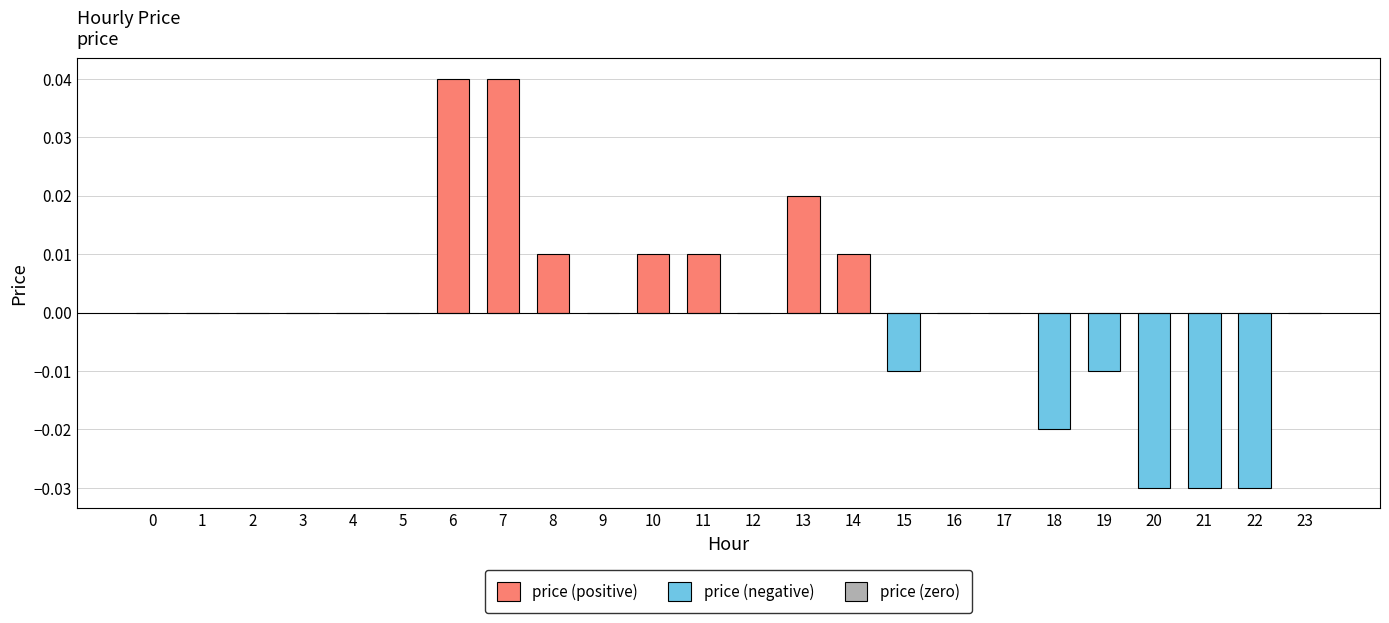

How many values are below 0?

6